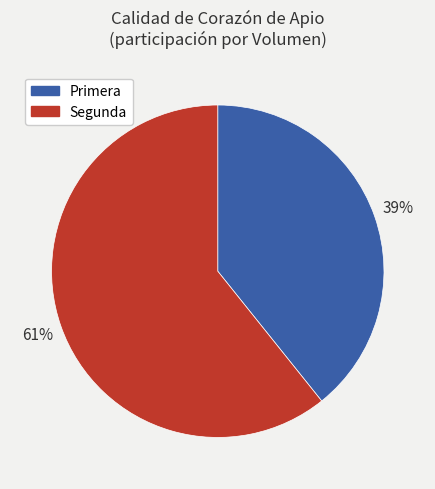

Rank the categories by value from highest to lowest.

Segunda, Primera